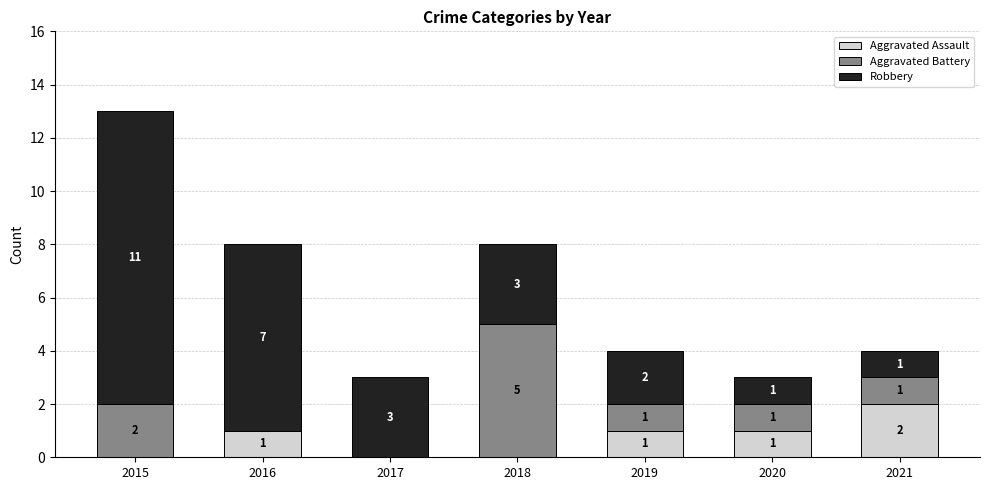

At which category is the sum across all series the highest?

2015